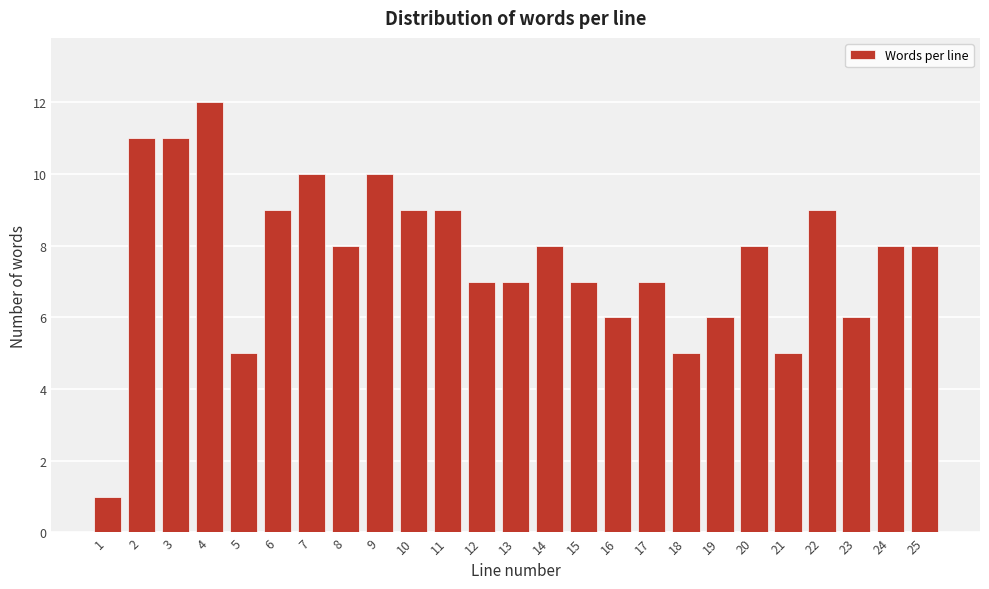

Reading left to right, list all the values displayed in this chart.

1=1	2=11	3=11	4=12	5=5	6=9	7=10	8=8	9=10	10=9	11=9	12=7	13=7	14=8	15=7	16=6	17=7	18=5	19=6	20=8	21=5	22=9	23=6	24=8	25=8